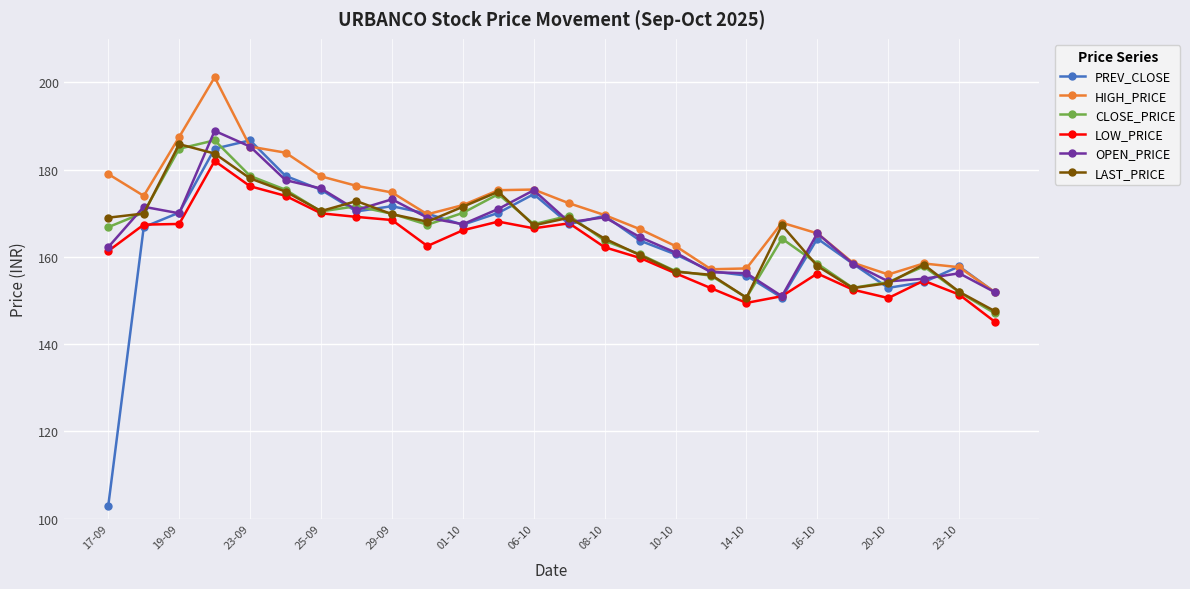

What is the greatest value displayed?

201.2